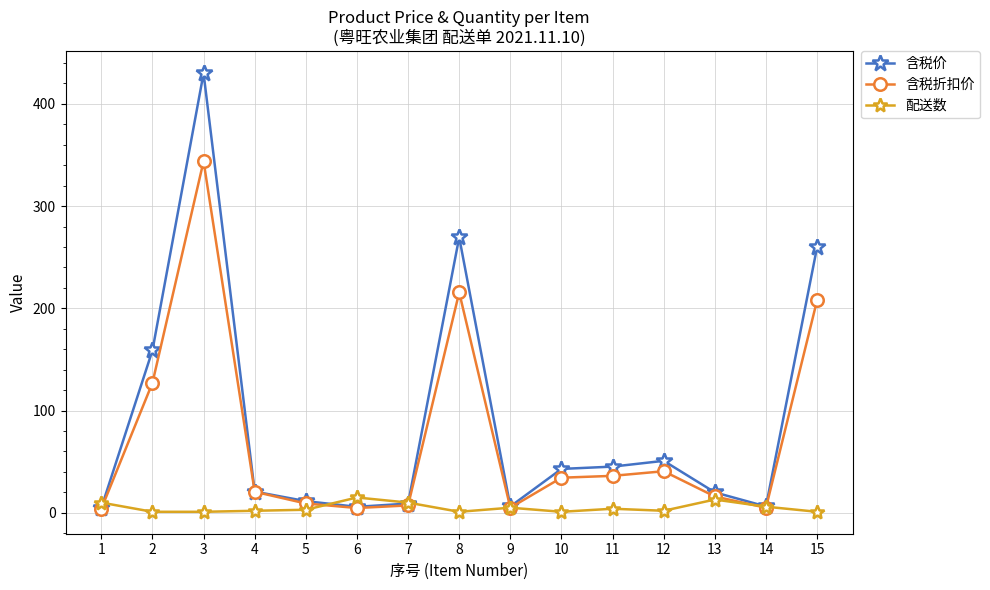

At which category is the sum across all series the highest?

3